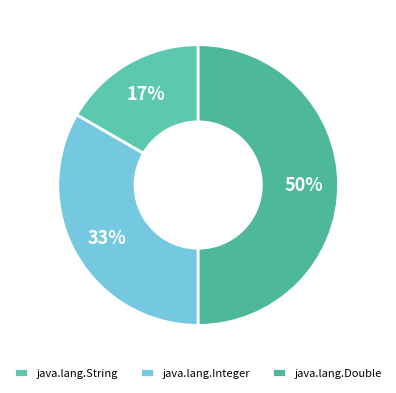

Is it true that java.lang.String is 17% of the pie?

True